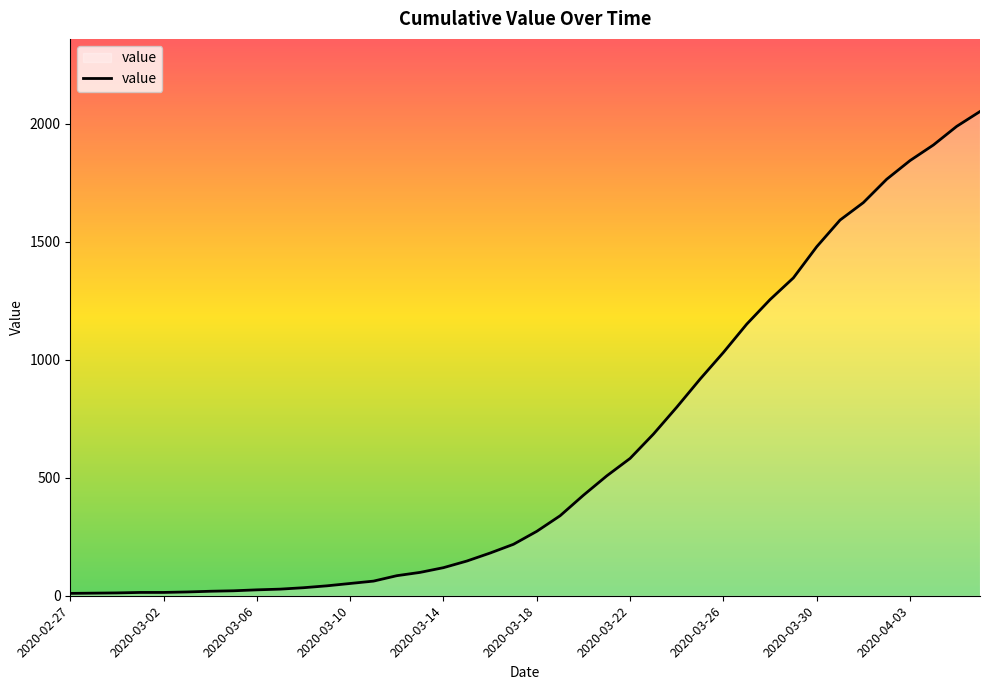

Does the chart have visible grid lines?

No